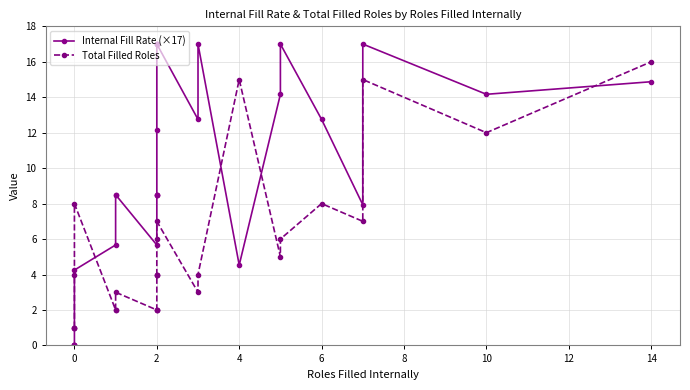

How many lines are shown in the chart?

2